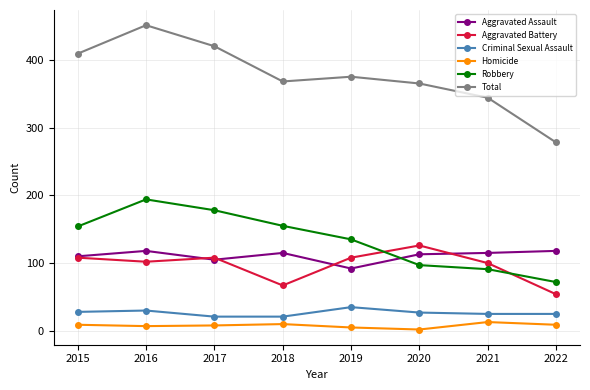

How many values in the Robbery series are below 154?

4